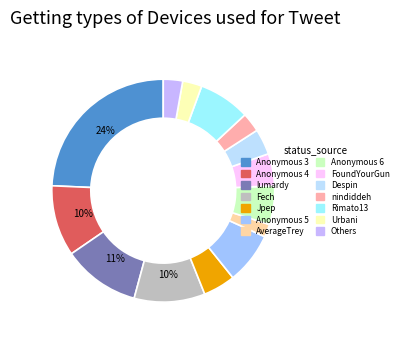

Does any single category account for the majority?

No